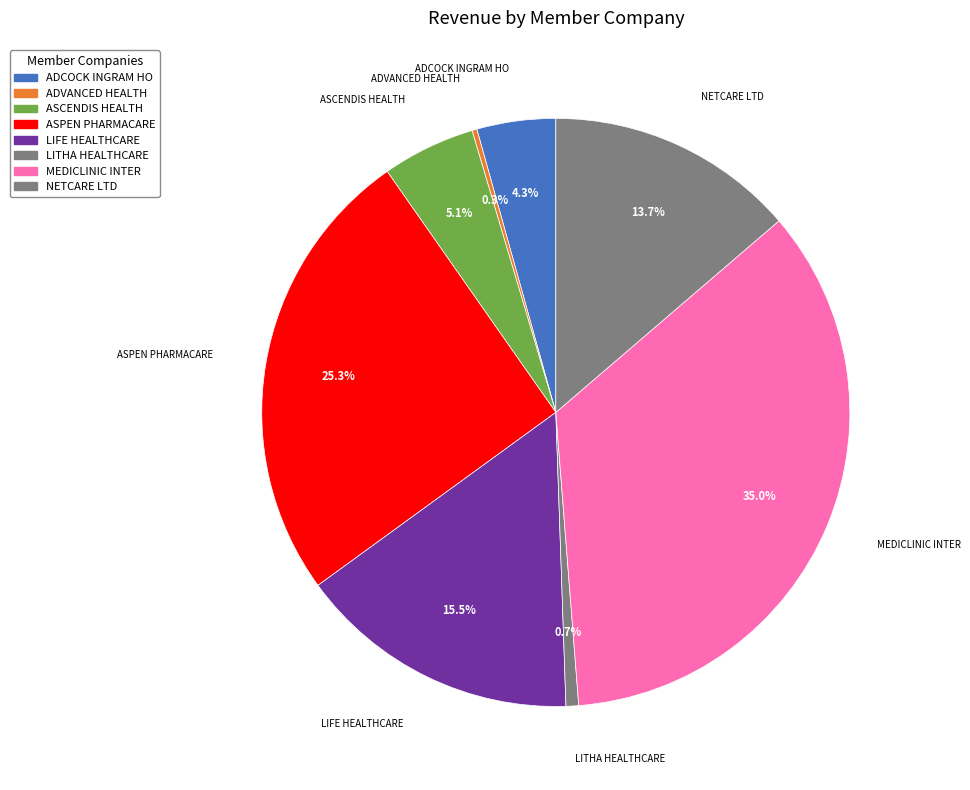

What is the ratio of the value at ASCENDIS HEALTH to the value at ASPEN PHARMACARE?

0.2